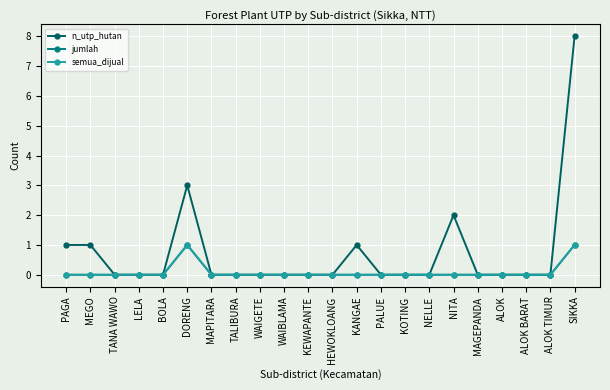

Which category has the highest value across all series?

SIKKA